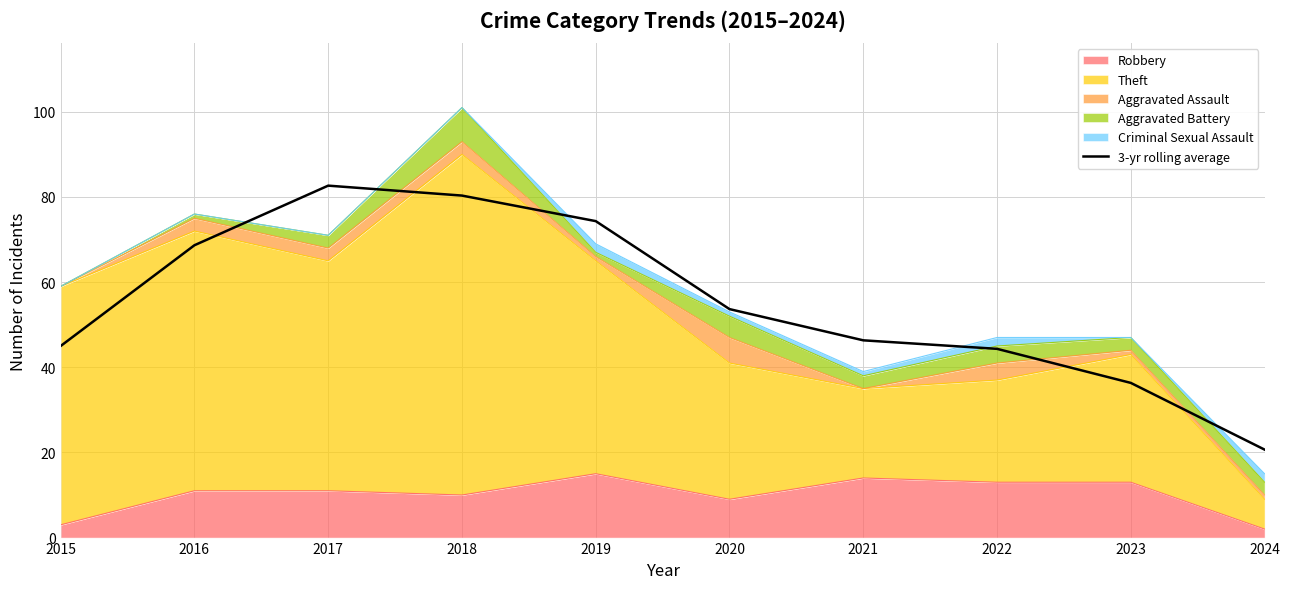

The chart shows a value of 15.6 at 2021. True or false?

False